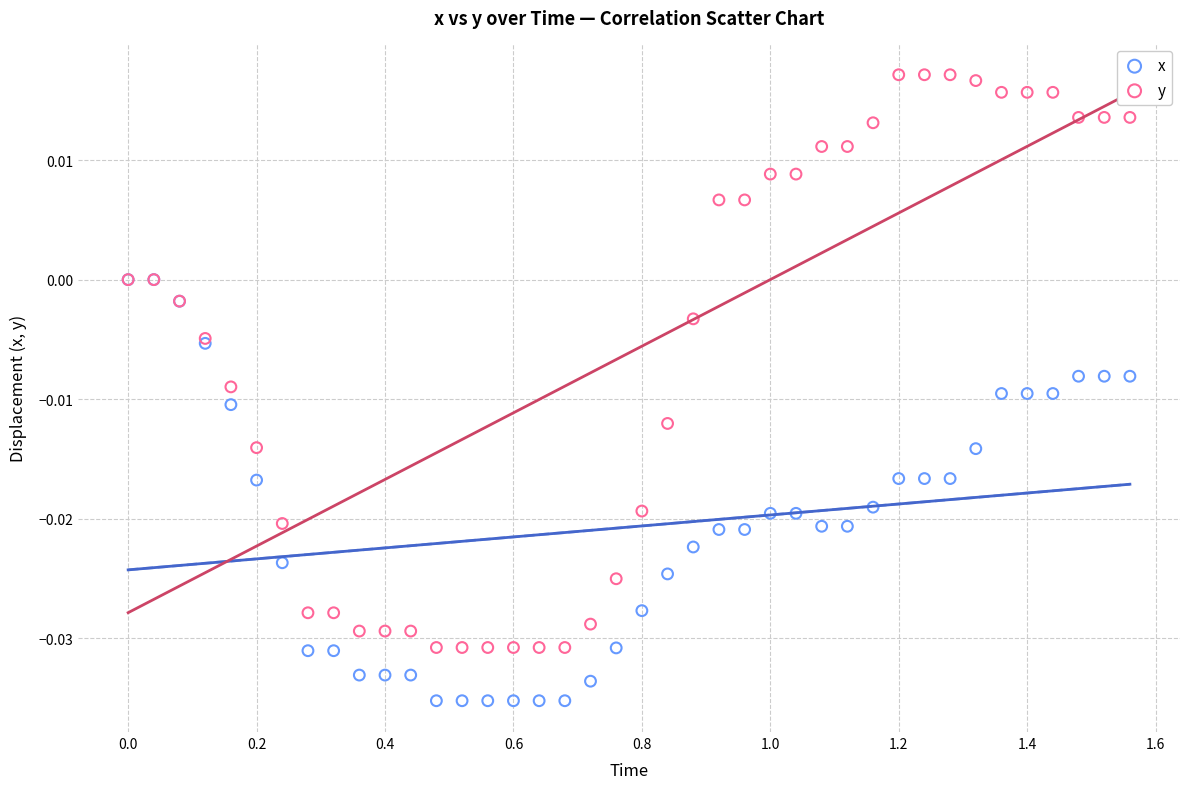

Which series reaches the maximum Y coordinate?

y